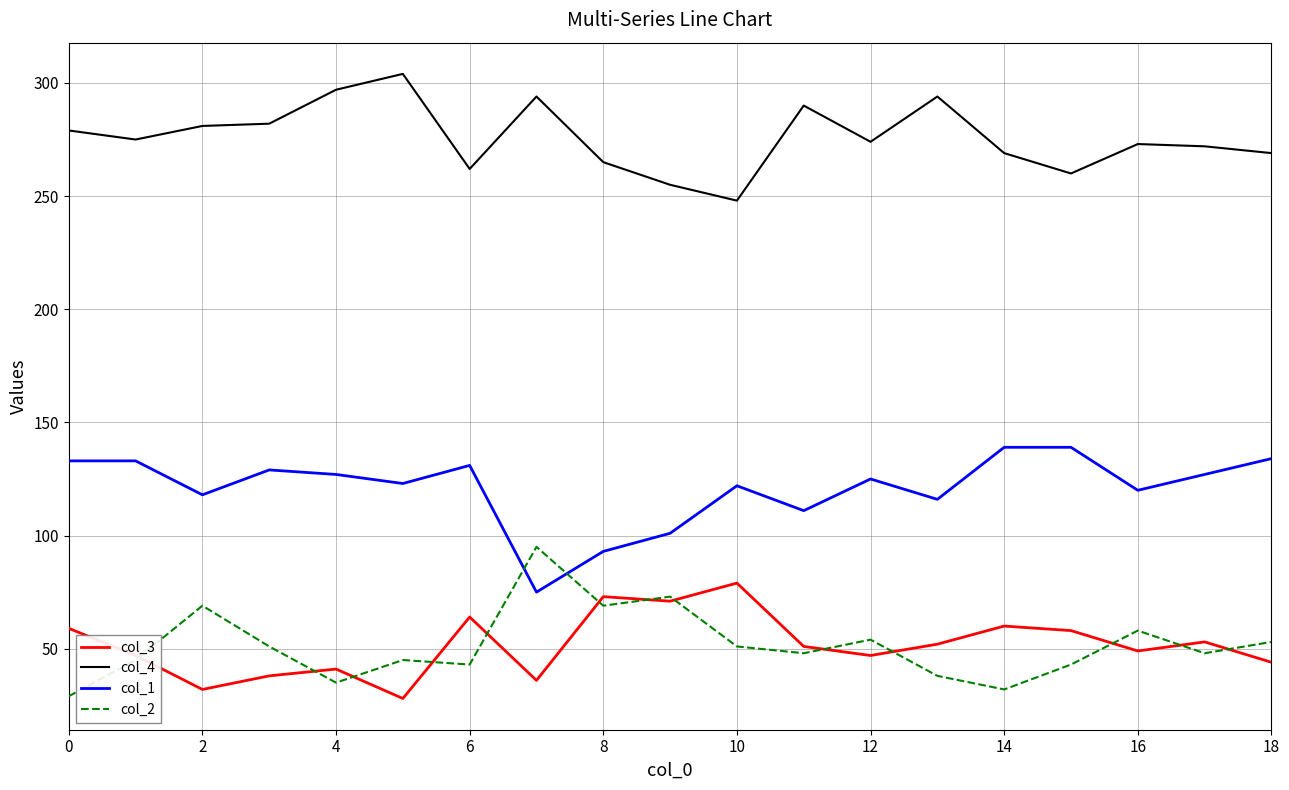

List the series in order of their peak value, highest first.

col_4, col_1, col_2, col_3